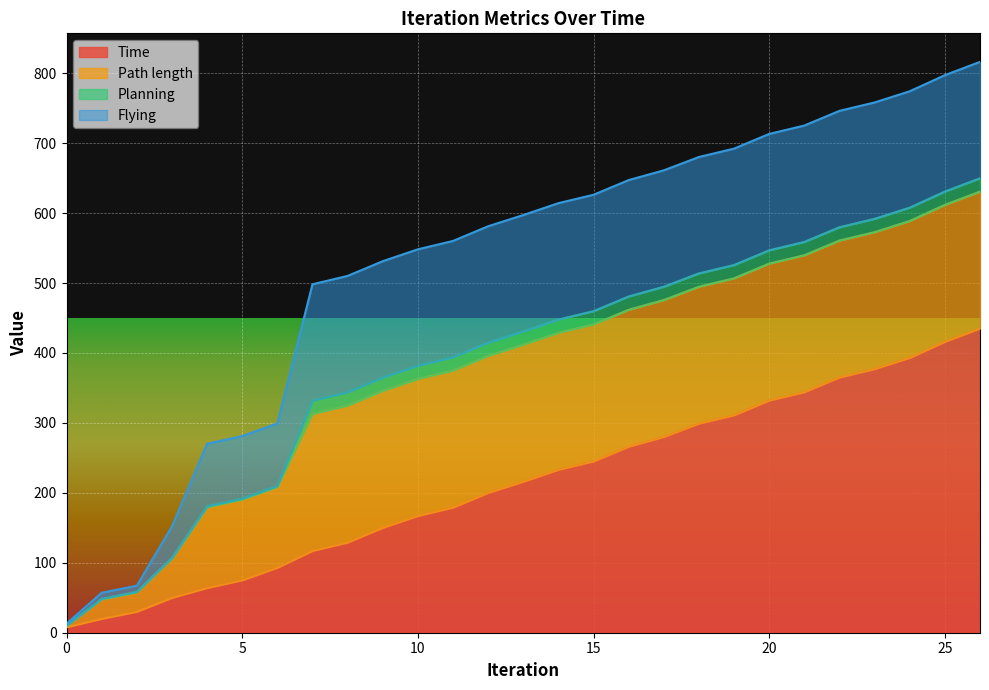

Rank the series at 22 from highest to lowest value.

Time, Path length, Flying, Planning